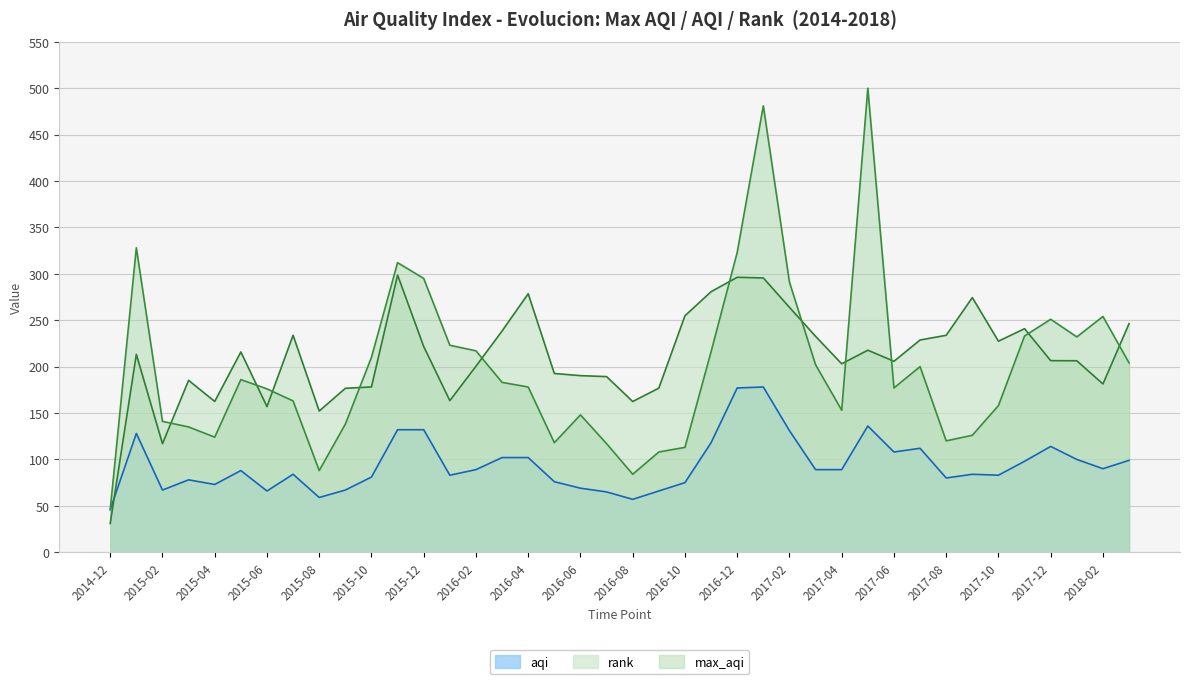

Which series has the largest total across all categories?

rank